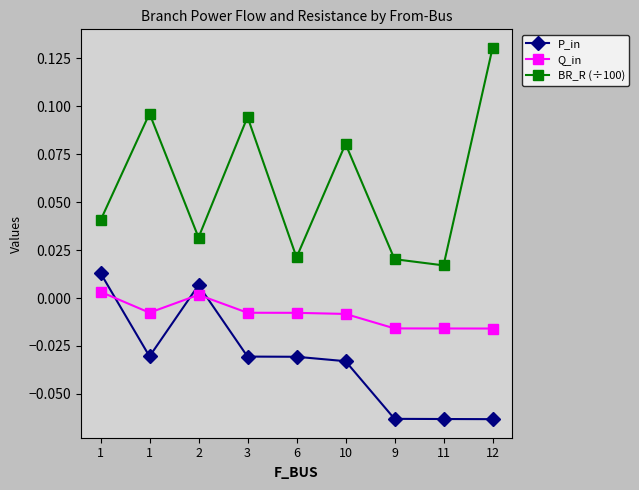

Is this an area chart (filled region under the line)?

No